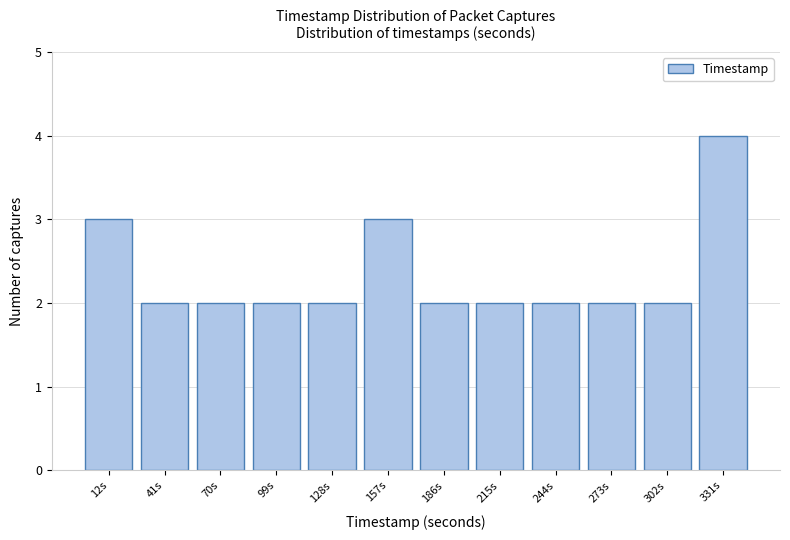

Reading left to right, list all the values displayed in this chart.

3	2	2	2	2	3	2	2	2	2	2	4